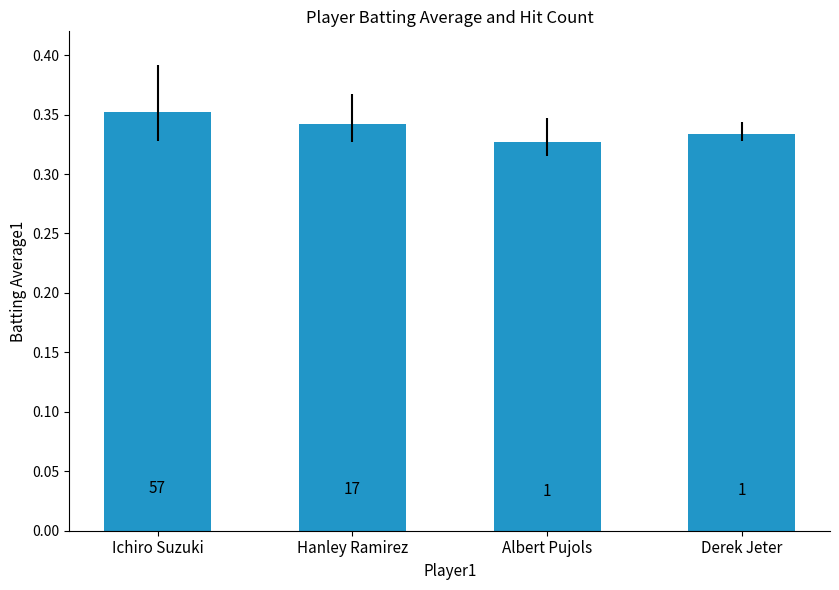

How many bars are there in total?

4